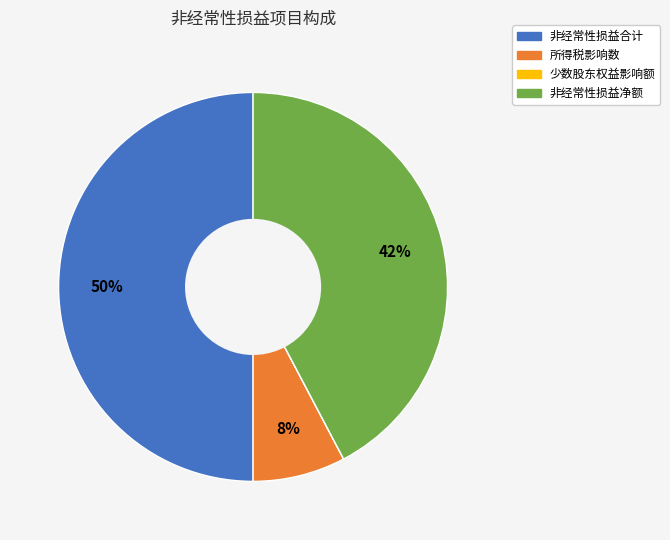

To the nearest percent, what is the average slice percentage?

25%